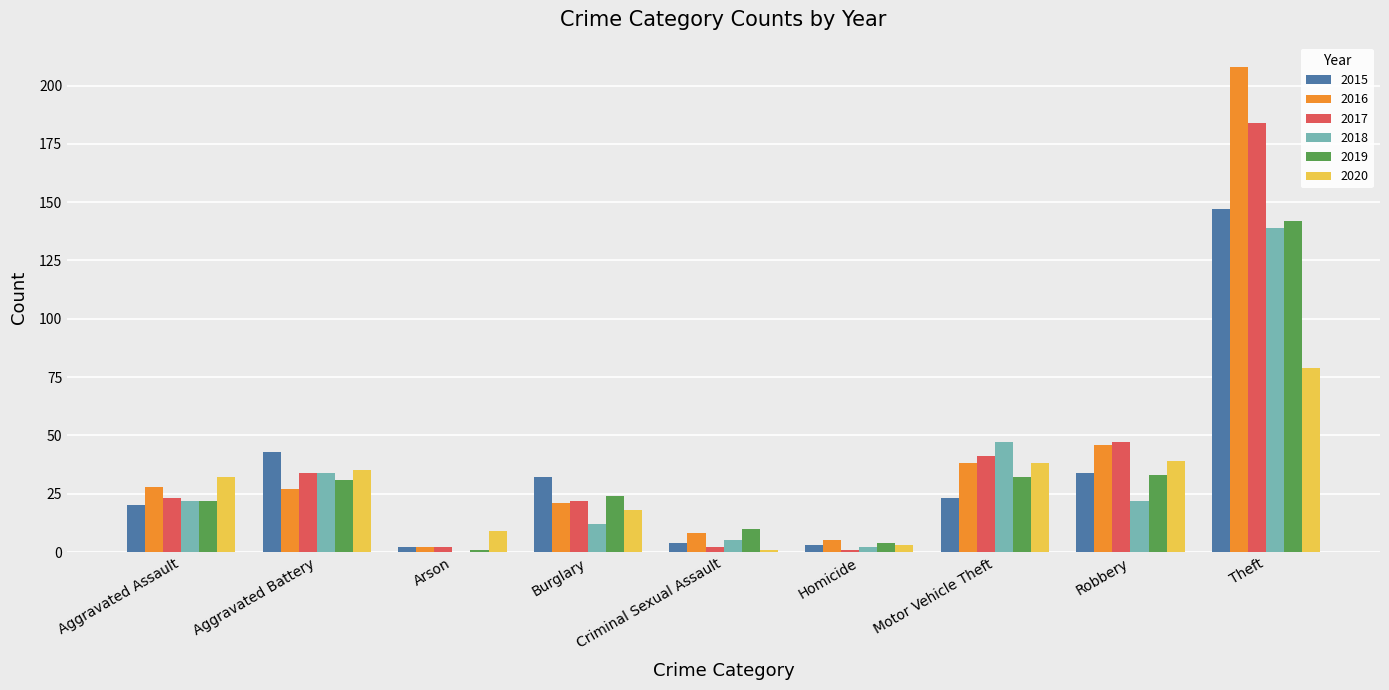

At which category is the sum across all series the highest?

Theft